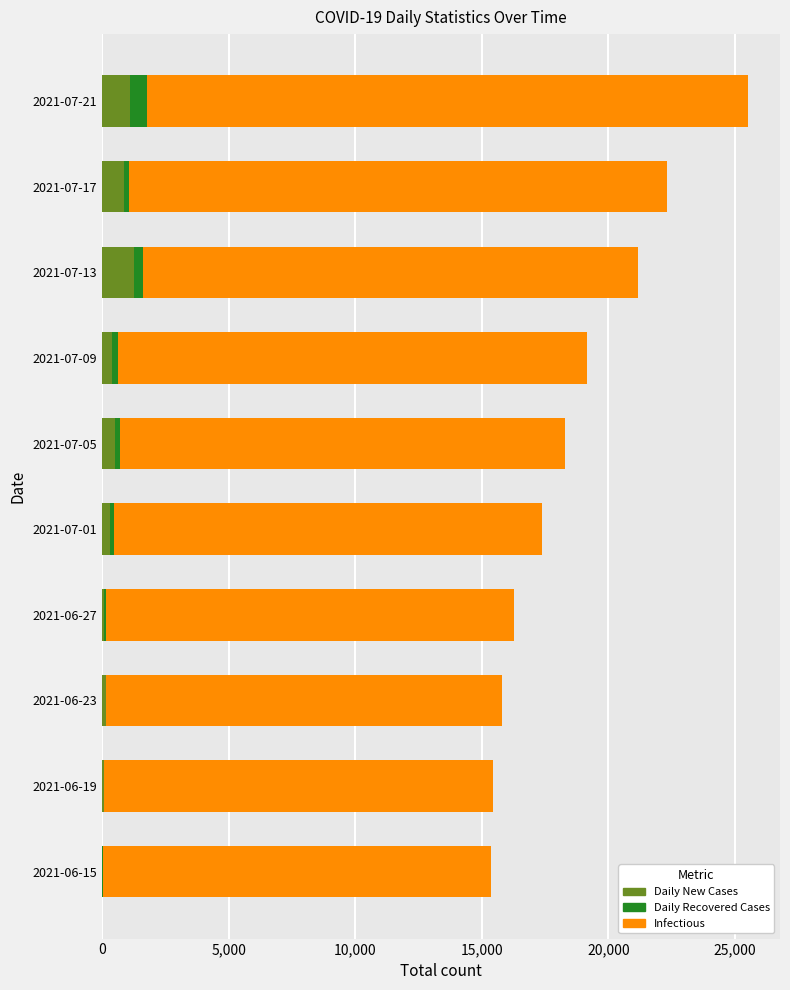

At which category is the sum across all series the highest?

2021-07-21